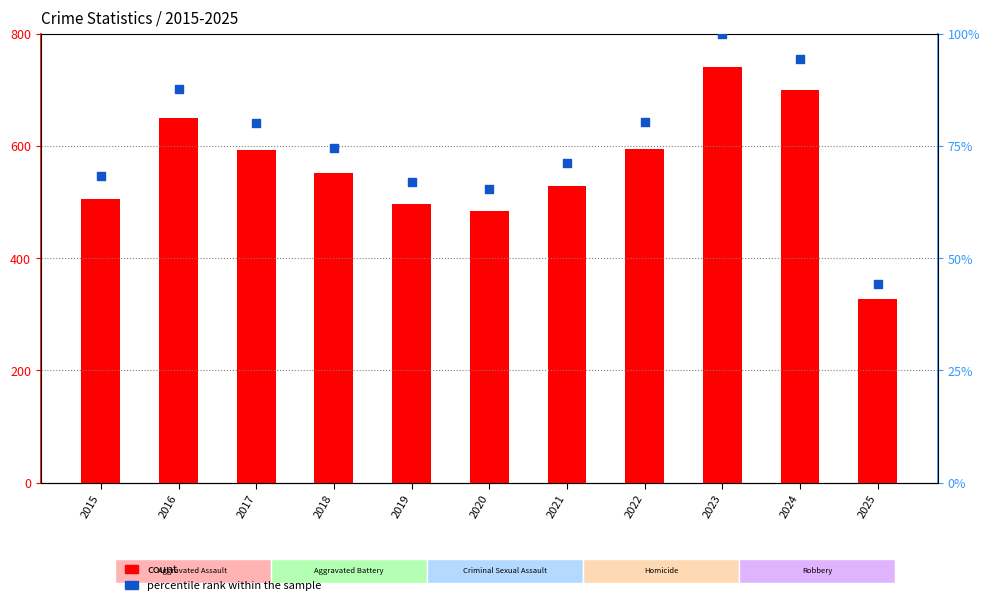

Is the value of Total at 2024 greater than the value of percentile rank within the sample at 2021?

Yes